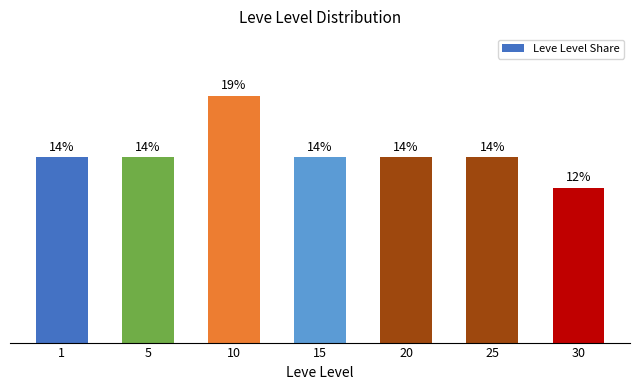

What is the sum of all values?

100.0